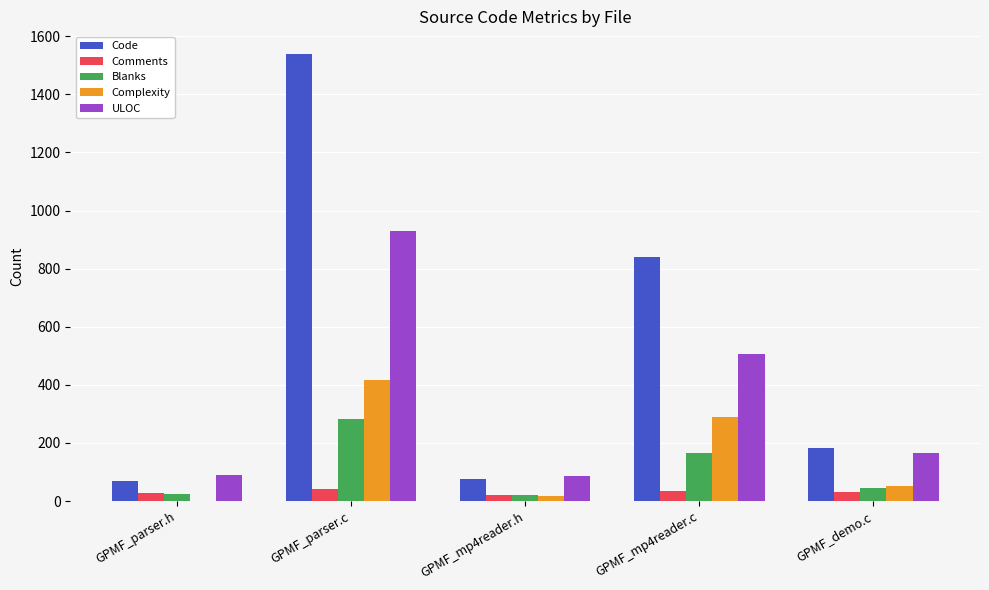

Which series has the largest total across all categories?

Code